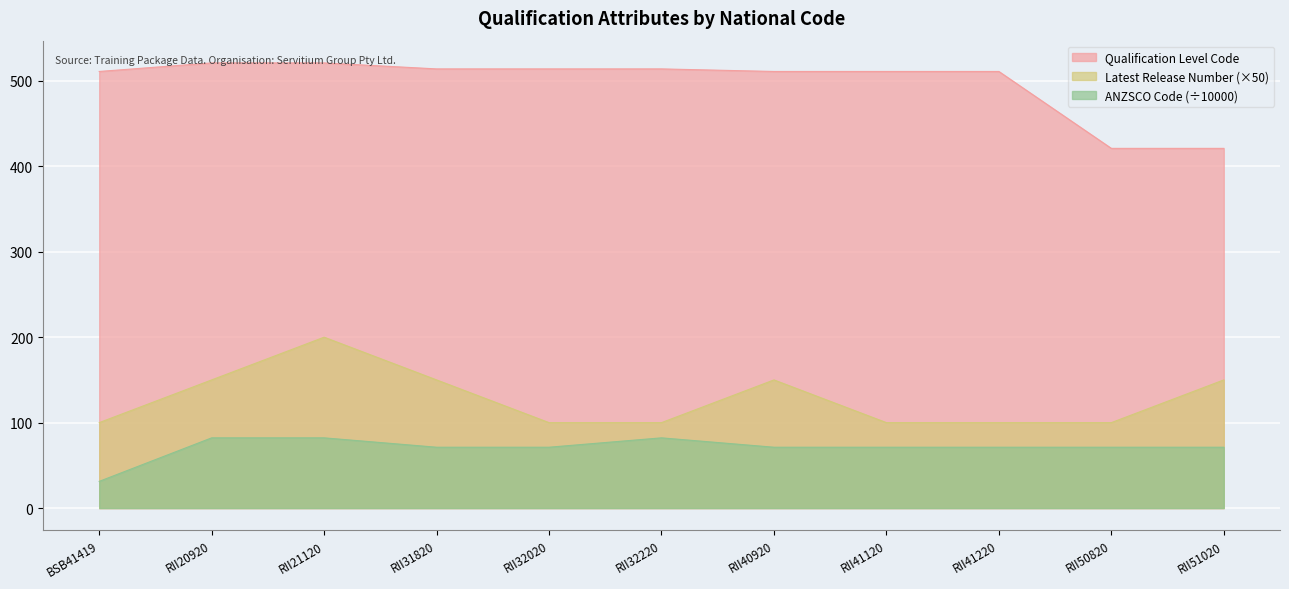

Which series has the largest total across all categories?

Qualification Level Code